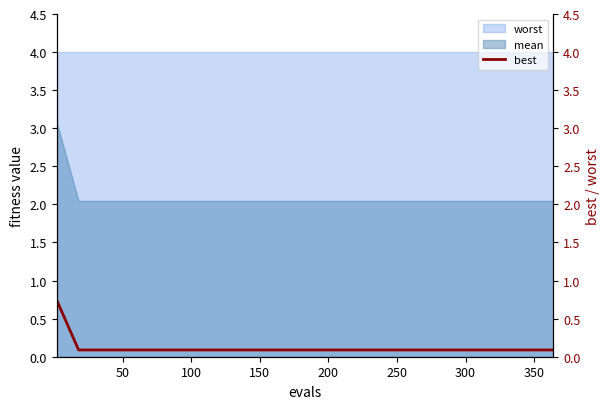

The value at 50 is 0.1. True or false?

False